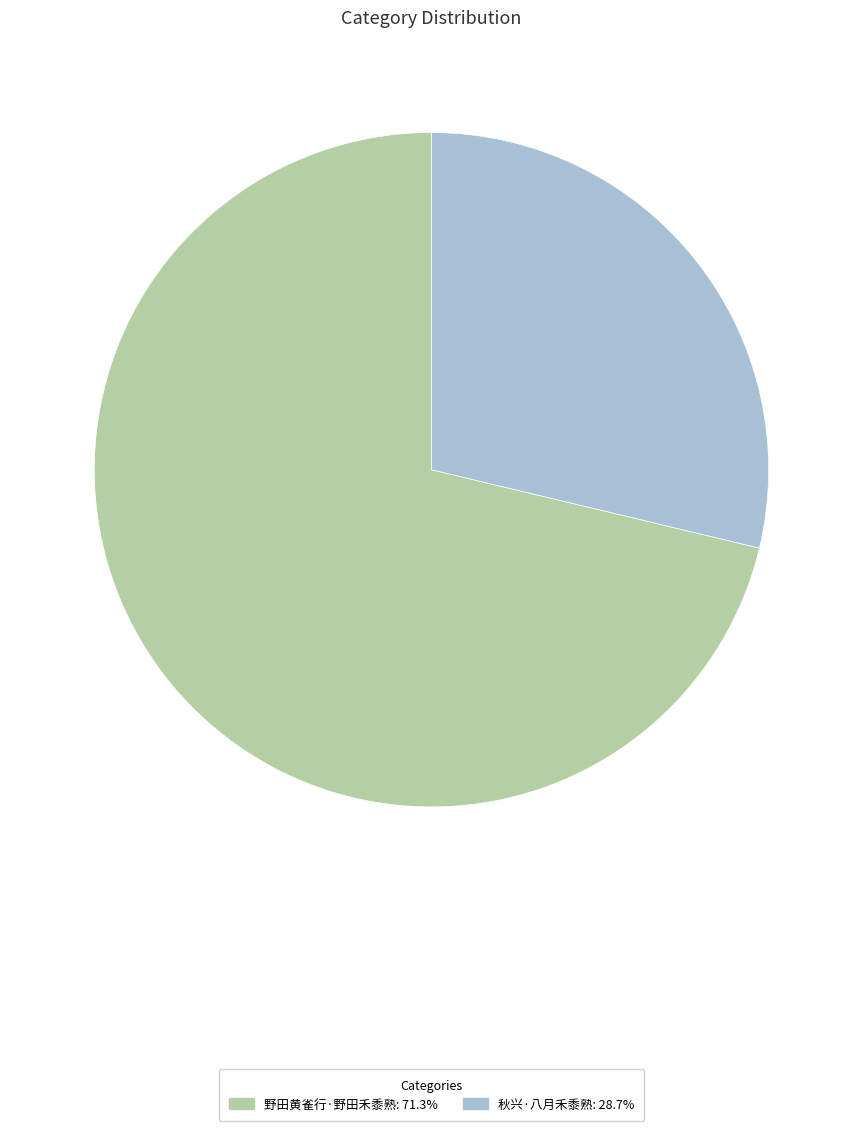

What is the ratio of the value at 秋兴·八月禾黍熟: 28.7% to the value at 野田黄雀行·野田禾黍熟: 71.3%?

0.4